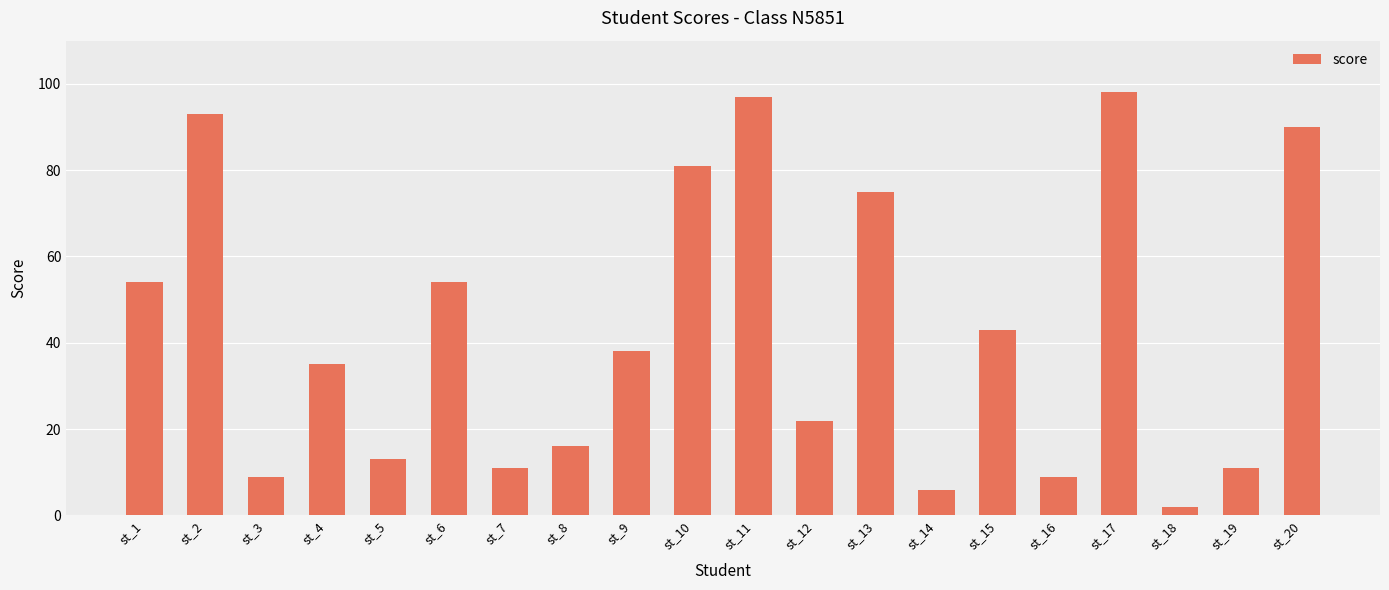

What is the change in value from st_10 to st_15?

-38